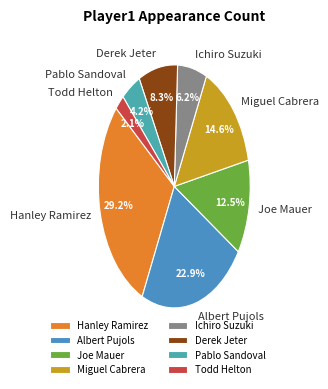

Does Derek Jeter account for over 50% of the chart?

No